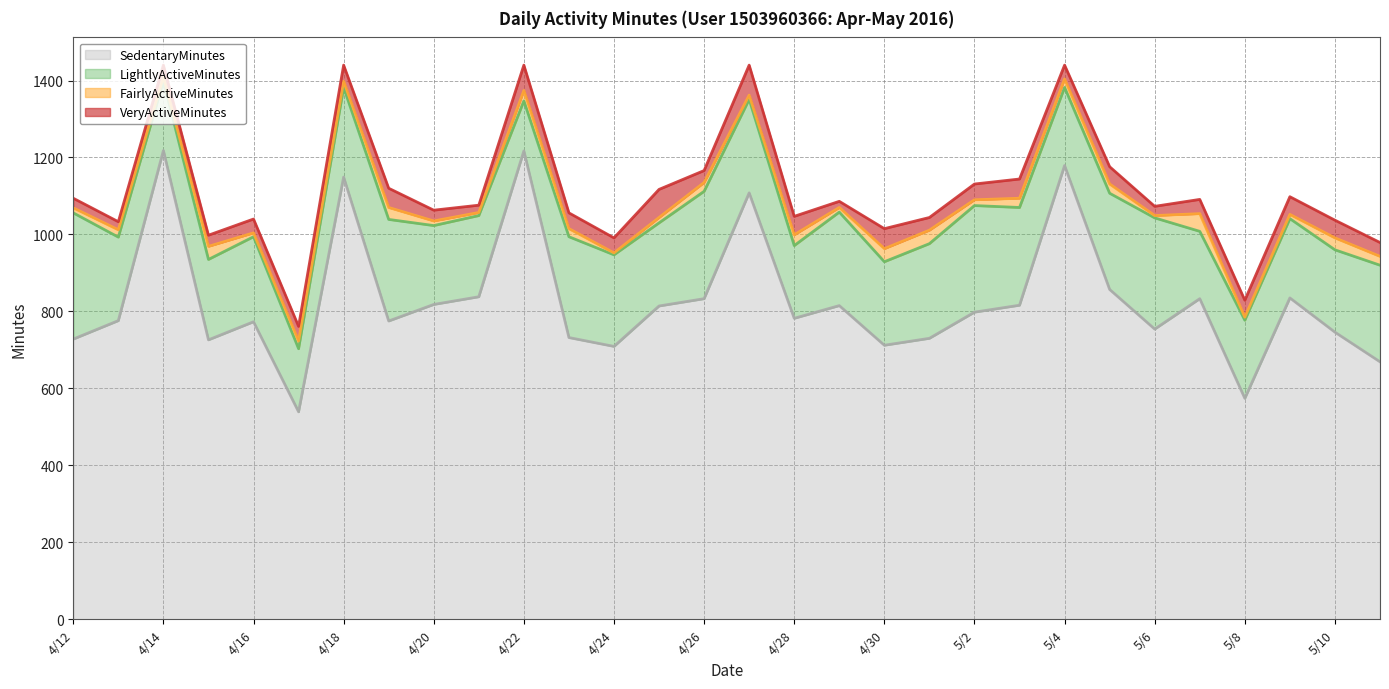

Reading right to left, what are all the values shown in this chart?

SedentaryMinutes: 669	746	835	574	833	754	857	1179	816	798	730	712	815	782	1108	833	814	709	732	1217	838	818	775	1149	539	773	726	1218	776	728
LightlyActiveMinutes: 251	214	206	203	175	289	250	203	254	277	246	217	243	189	243	279	216	238	262	130	211	205	264	233	164	221	209	181	217	328
FairlyActiveMinutes: 23	31	11	8	46	6	24	22	24	15	35	34	12	28	11	23	14	5	21	27	8	12	31	16	20	10	34	11	19	13
VeryActiveMinutes: 36	46	46	44	37	24	45	36	50	41	33	52	16	48	78	31	73	39	41	66	19	28	50	42	38	36	29	30	21	25